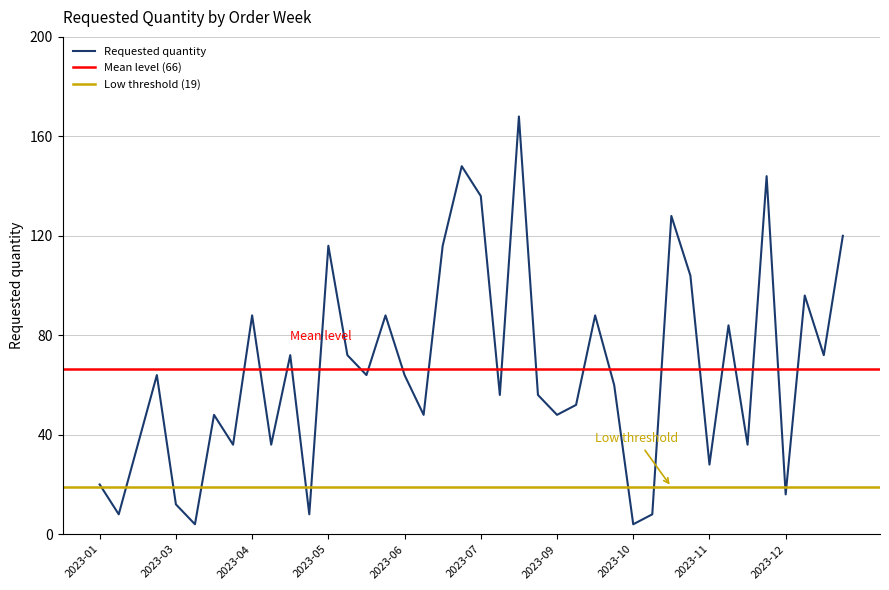

At which category does the chart reach its peak across all series?

2023-08-14